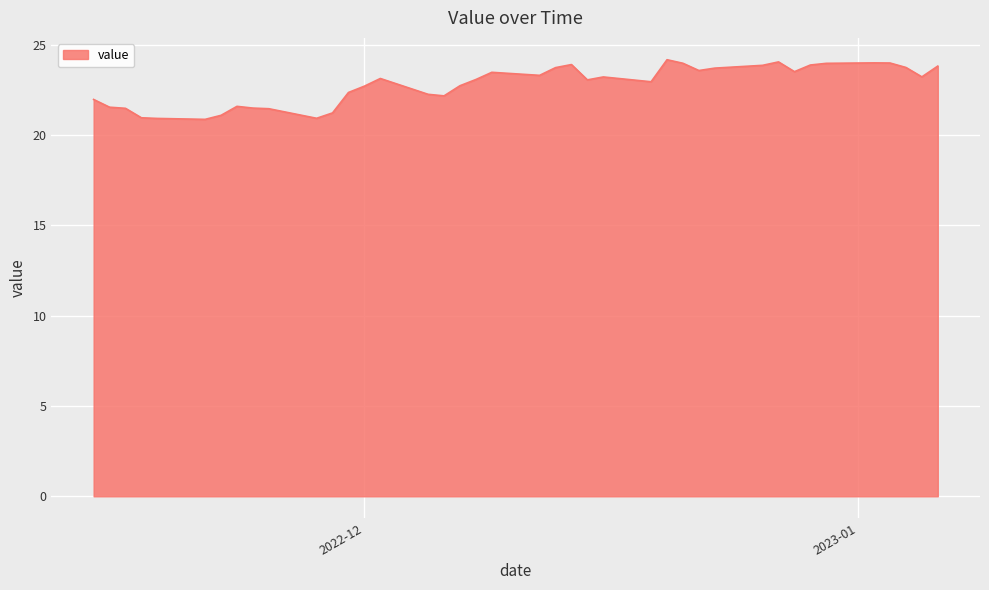

What is the difference between the maximum and minimum values?

3.3